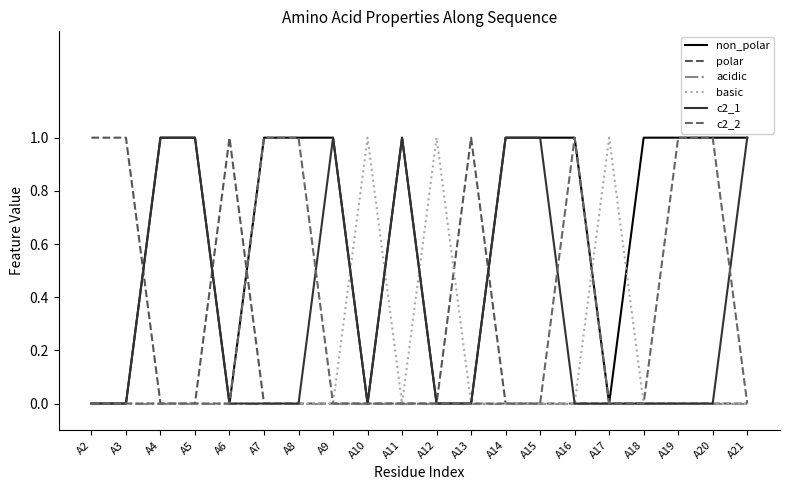

How many lines are shown in the chart?

6